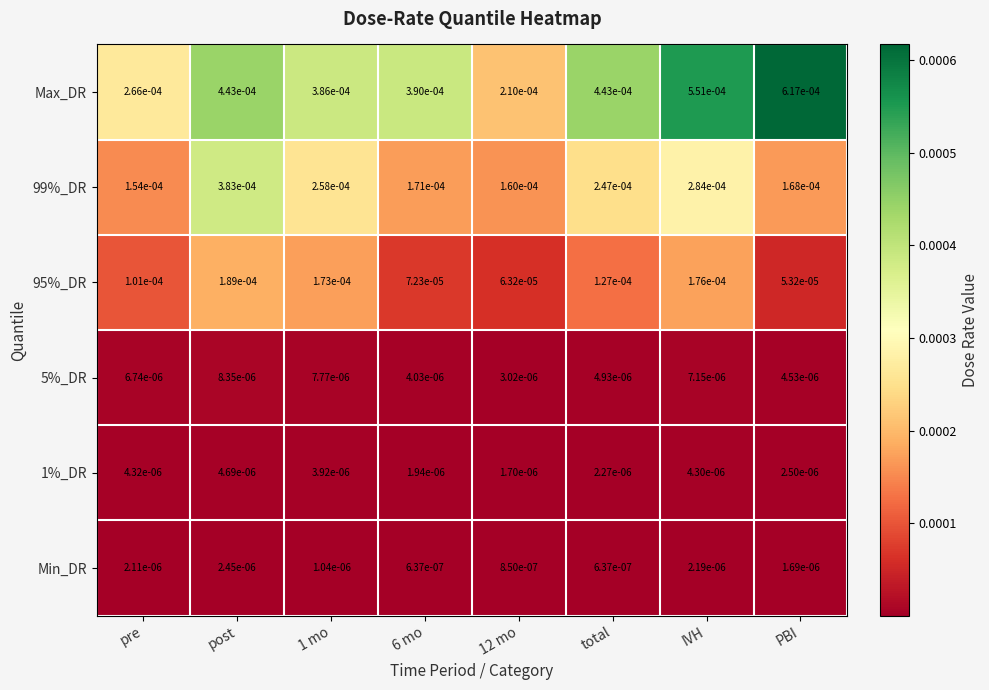

Which series has the widest spread of values?

Max_DR